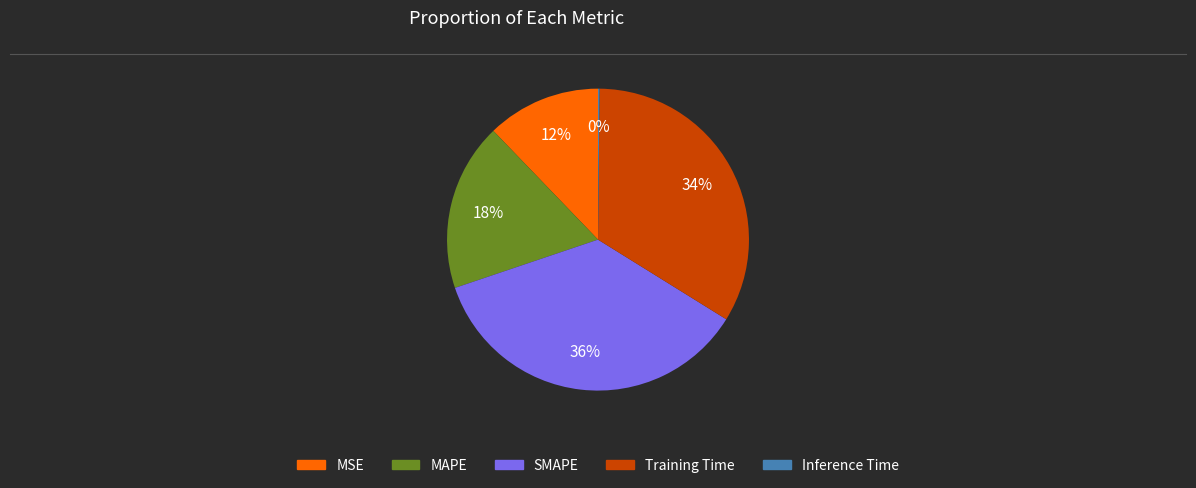

To the nearest percent, what is the difference between the largest and smallest slice percentages?

36%